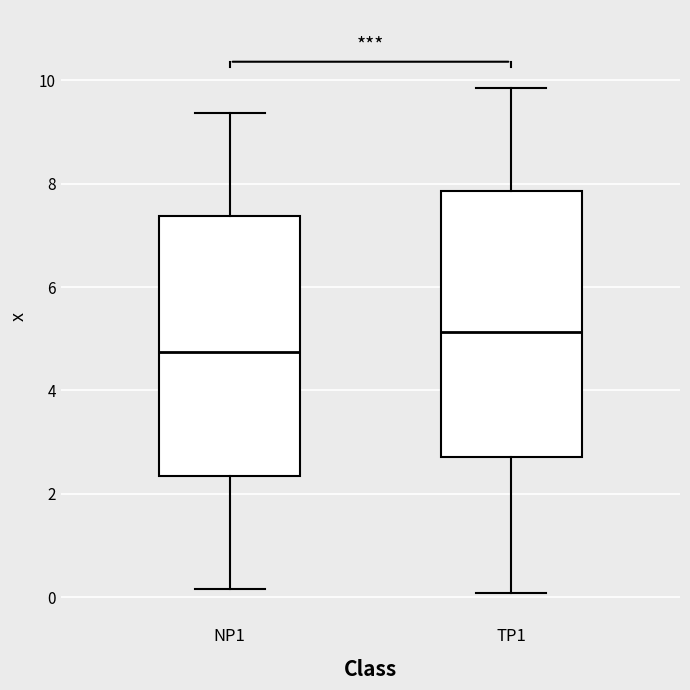

Reading left to right, read every box against the y-axis: the position of its median line, the range the box covers, and the ends of its whiskers. The values are not printed on the chart, so give them approximately, as read against the axis.

NP1: median 4.8, box 2.4 to 7.4, whiskers 0.2 to 9.4
TP1: median 5.2, box 2.8 to 7.8, whiskers 0.0 to 9.8